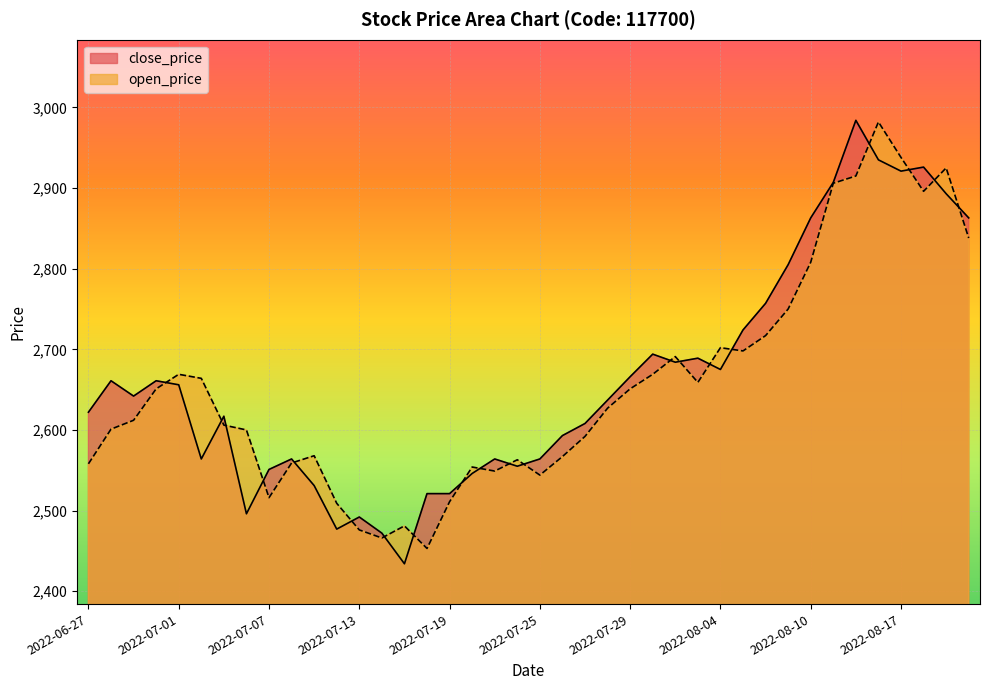

How many data points does each series have?

40